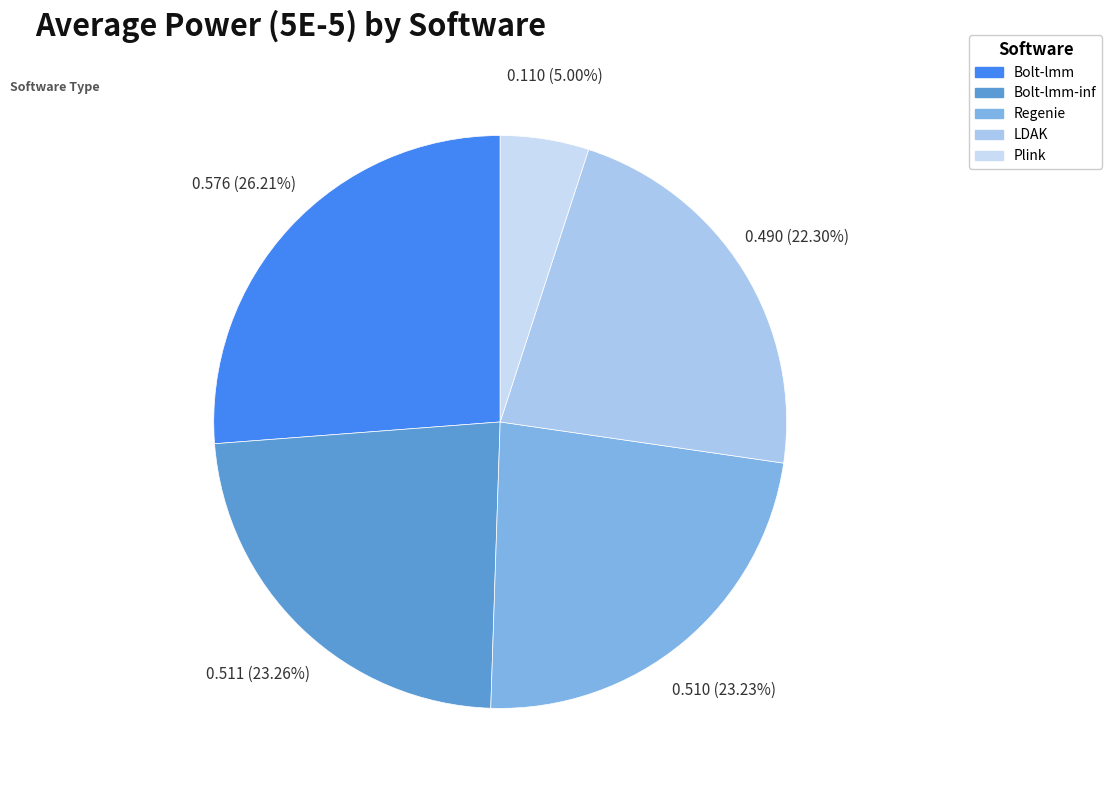

What percentage is the LDAK slice, to the nearest percent?

22%